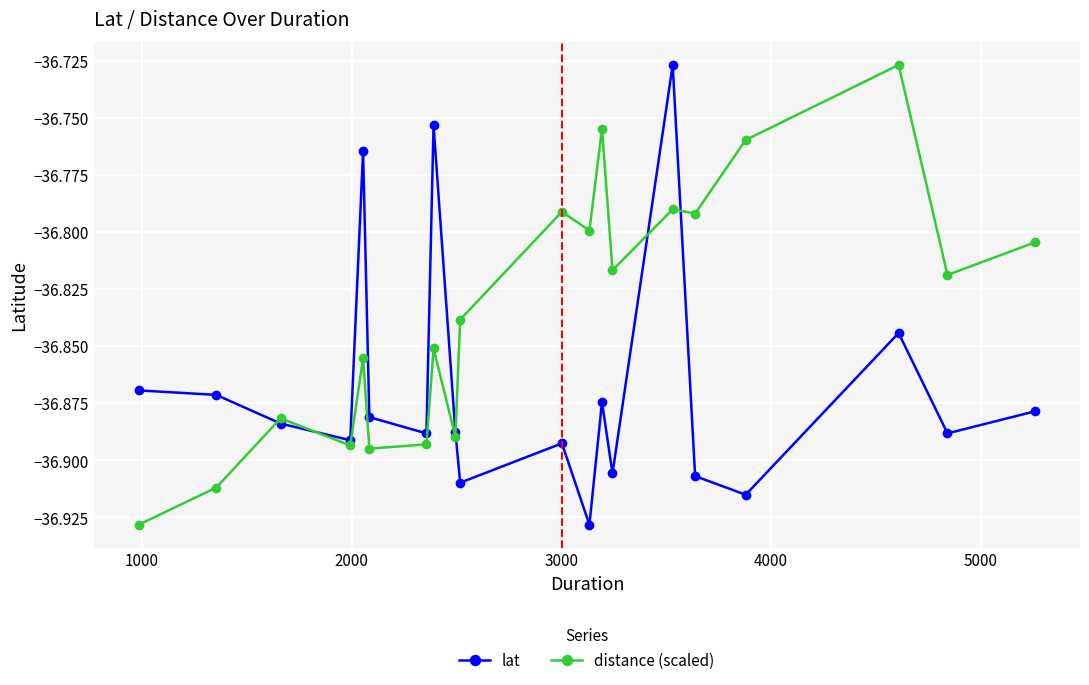

List the series in order of their overall mean, lowest first.

lat, distance (scaled)